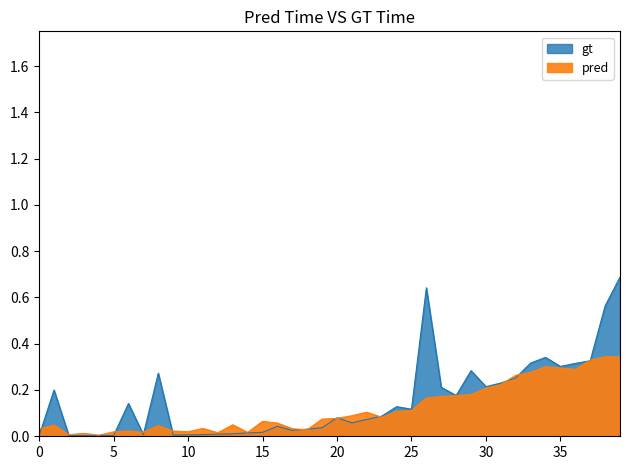

What is the average value?

0.1